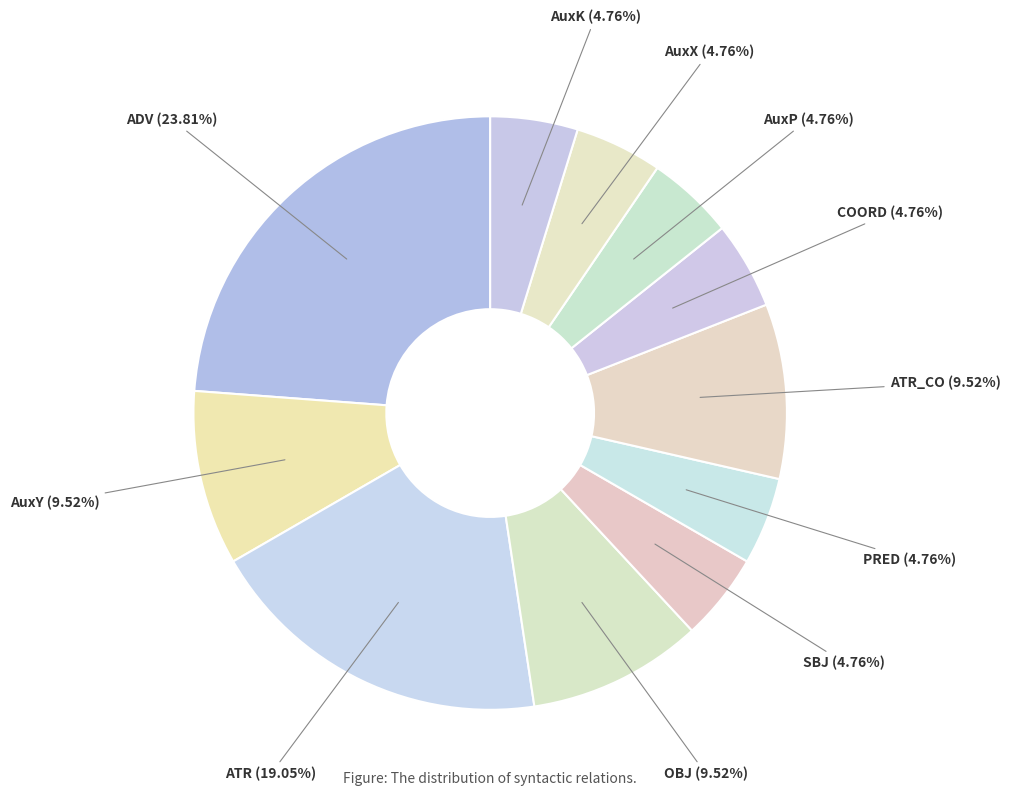

Do AuxX and SBJ together represent more than half of the pie?

No